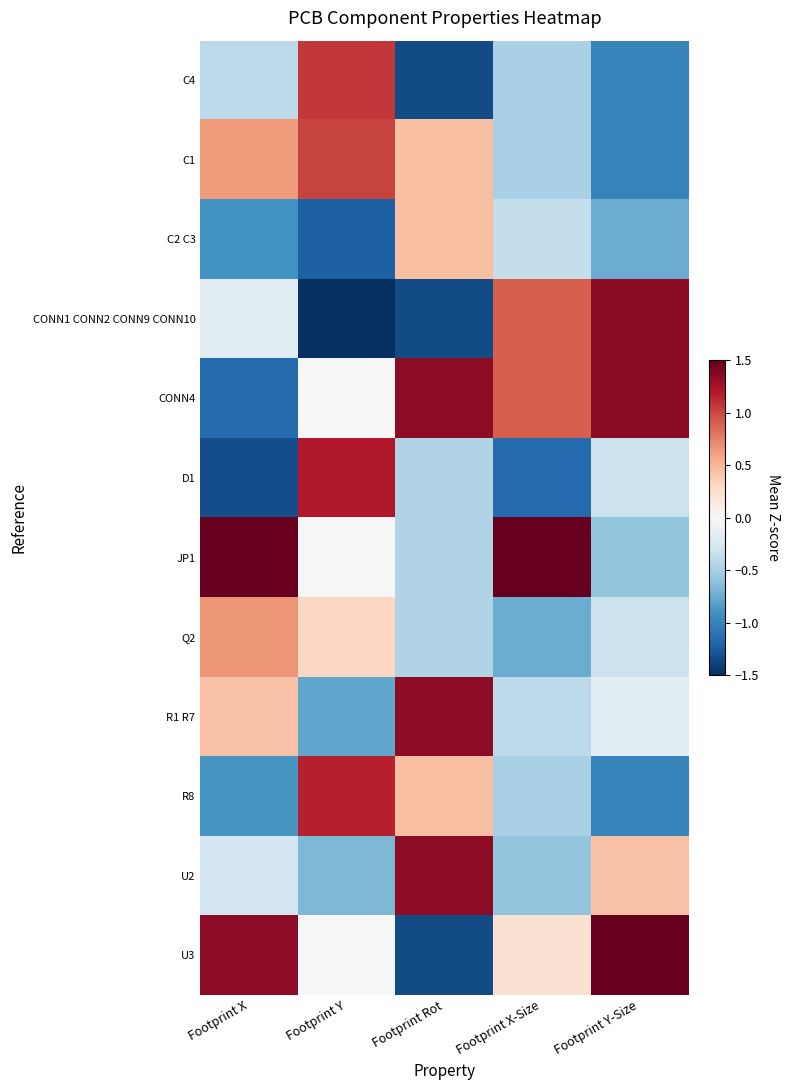

List the series in order of their peak value, highest first.

JP1, U3, CONN1 CONN2 CONN9 CONN10, CONN4, R1 R7, U2, D1, R8, C4, C1, Q2, C2 C3